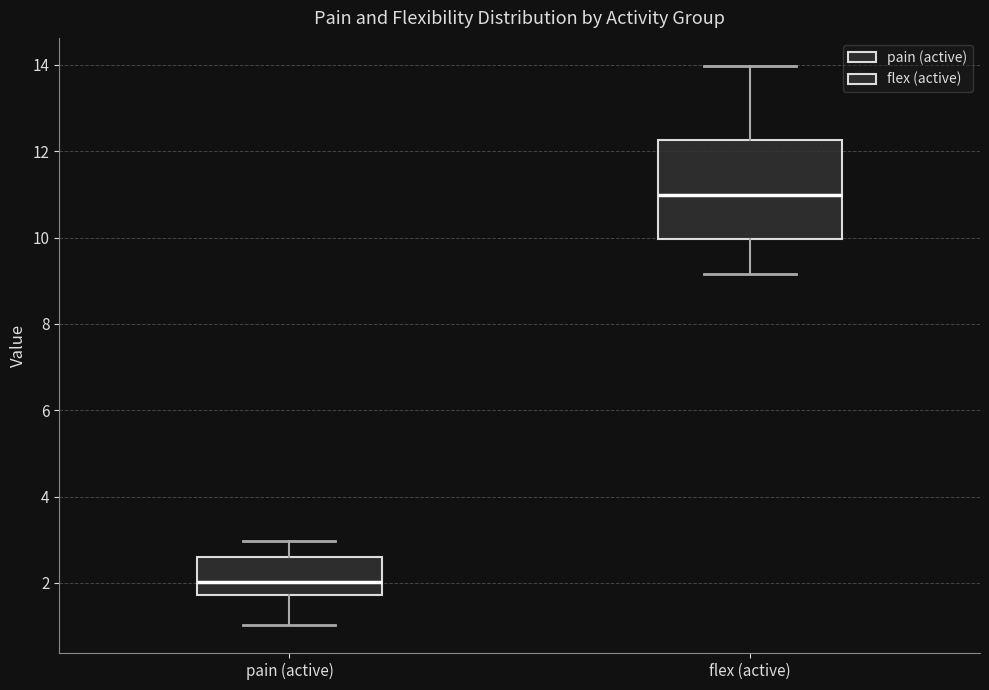

Which box has the highest median line?

flex (active)